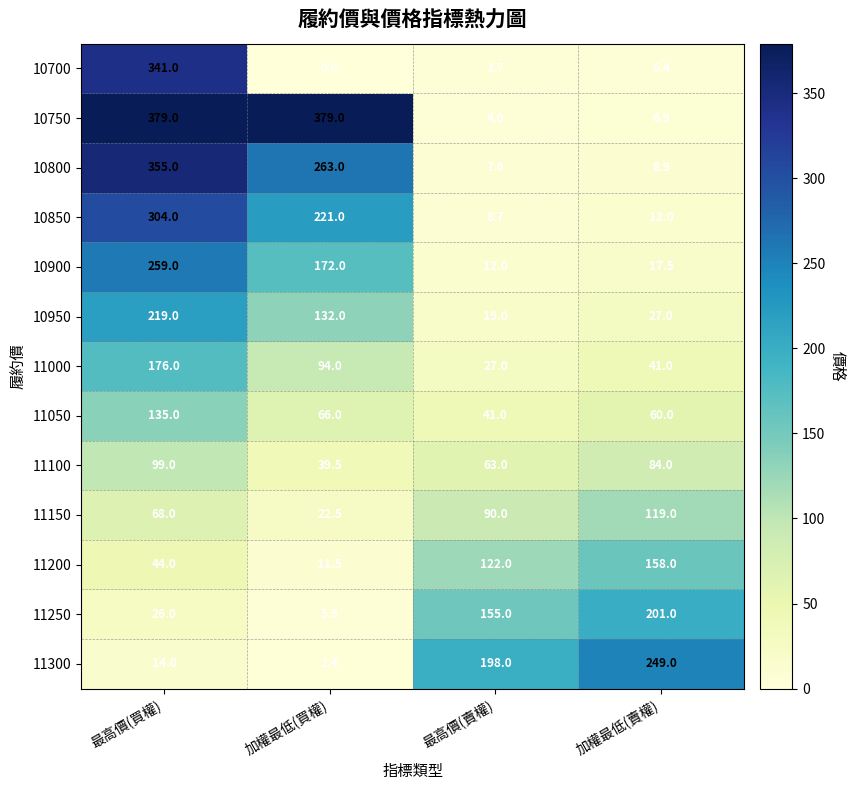

What is the total value across all series at 加權最低(買權)?

1408.4